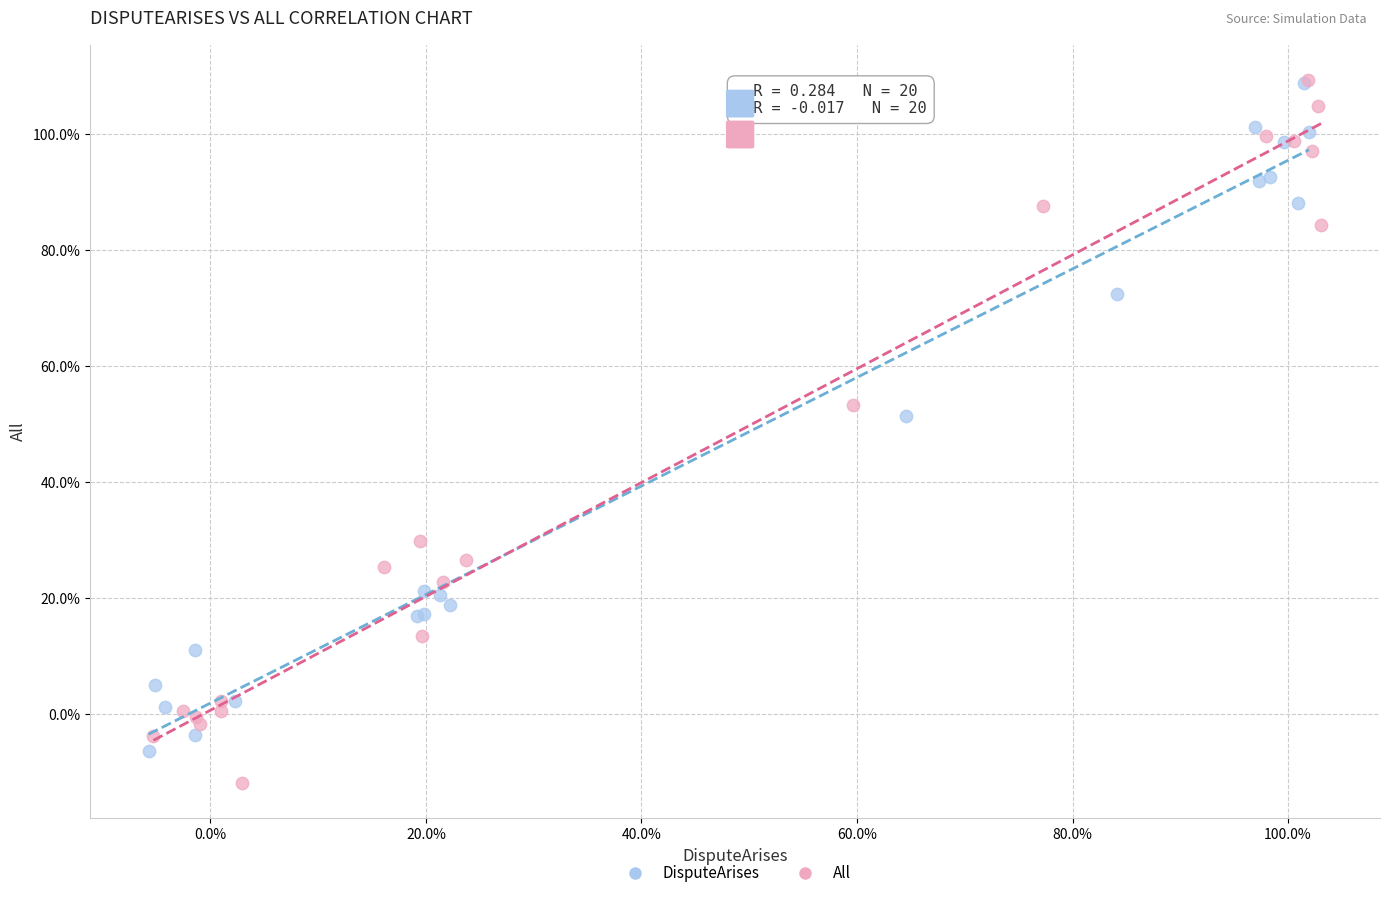

Which series has the widest spread of Y values?

All